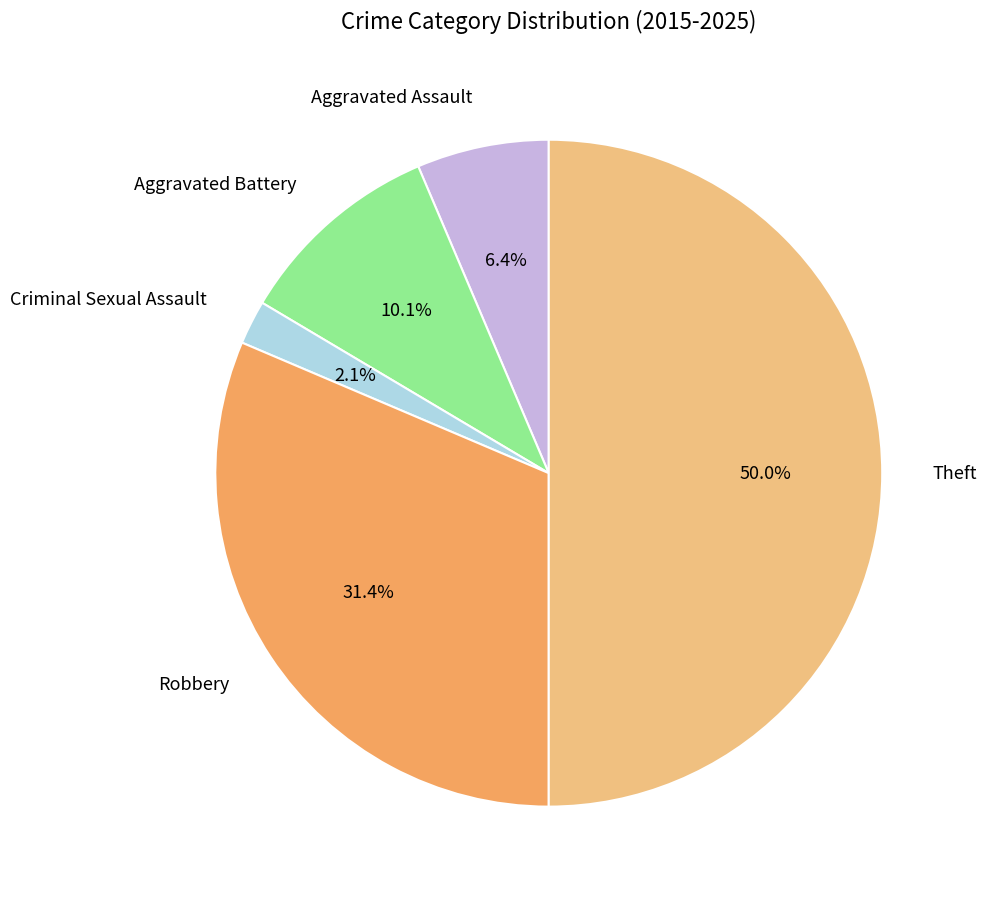

Does Aggravated Battery account for over 50% of the chart?

No